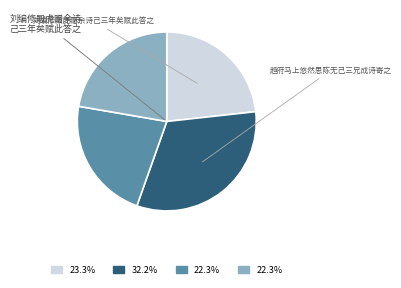

How many slices are in this pie chart?

4